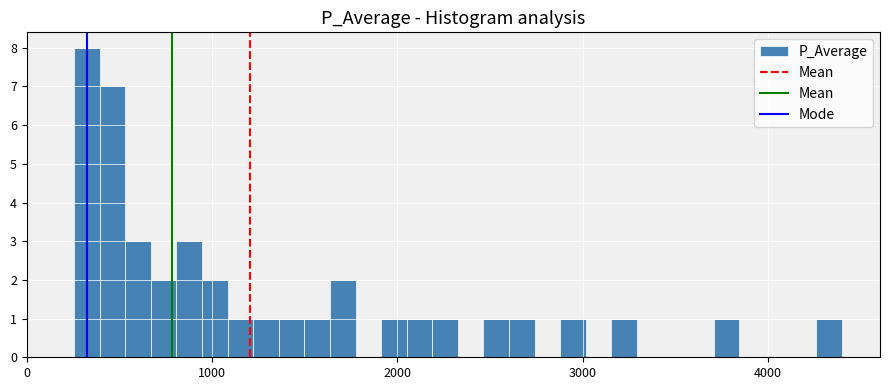

Read against the x-axis, roughly where is the centre of the tallest bar?

300